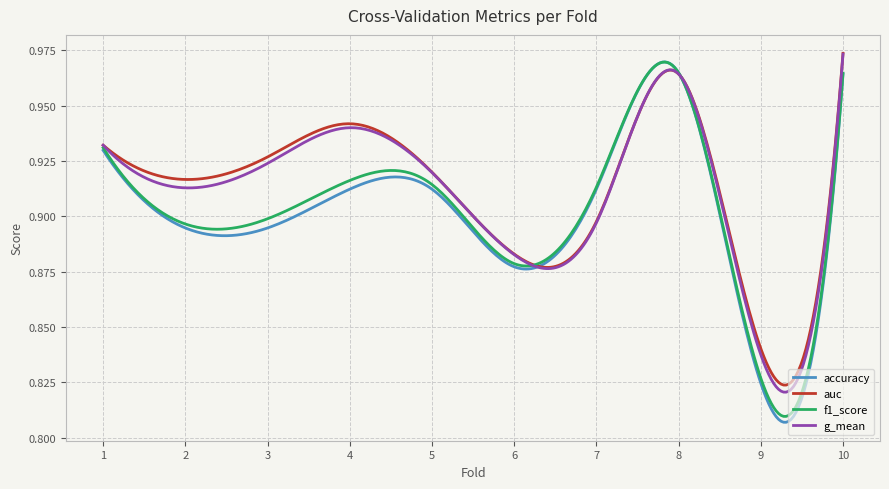

Which series has the widest spread of values?

accuracy